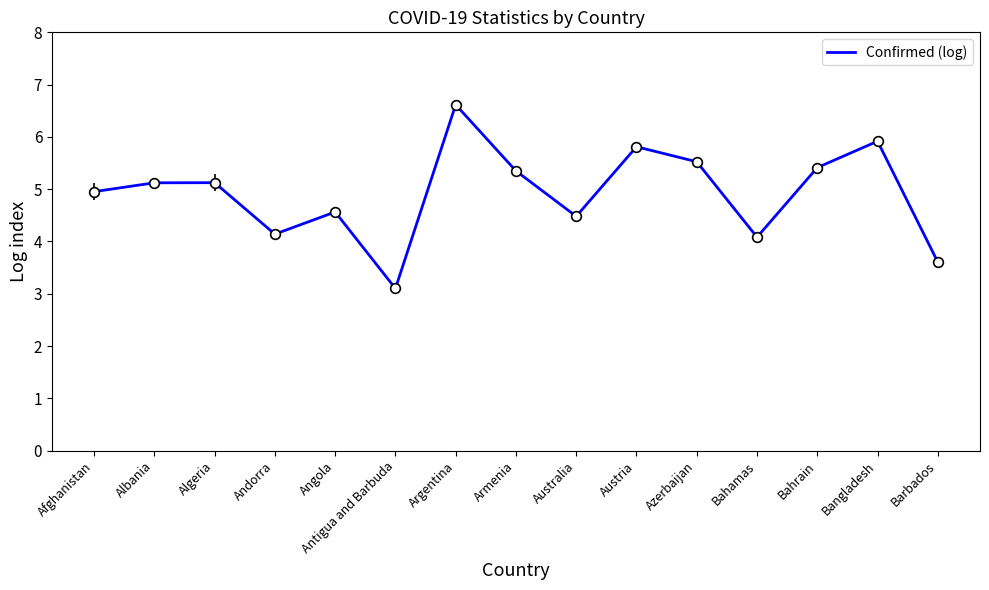

At which category does the chart reach its peak across all series?

Argentina